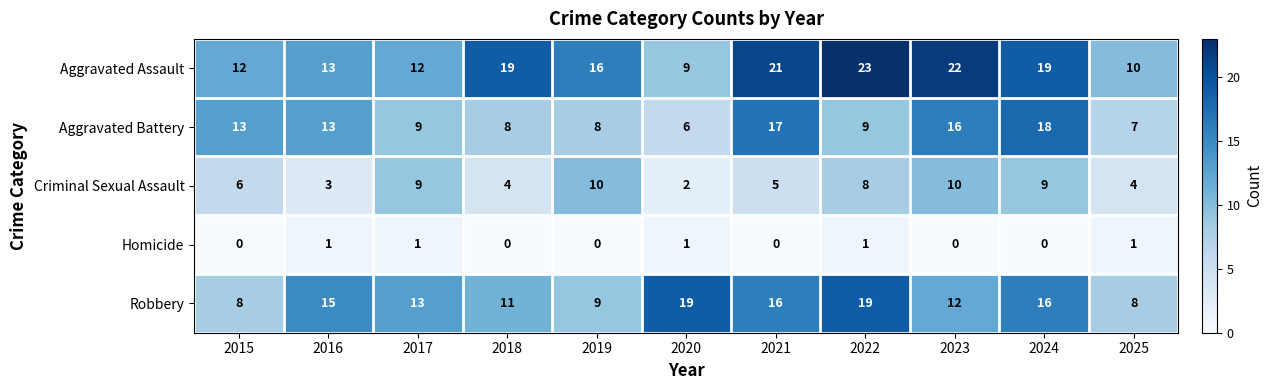

List the series in order of their peak value, highest first.

Aggravated Assault, Robbery, Aggravated Battery, Criminal Sexual Assault, Homicide